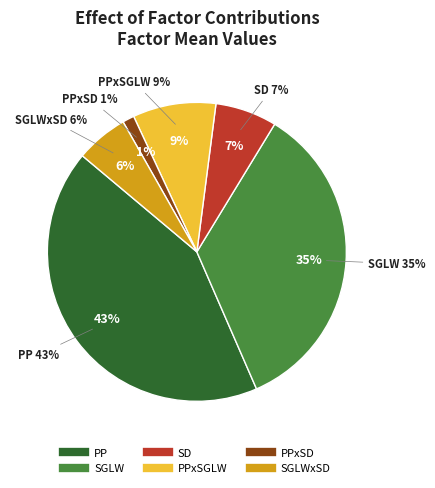

Which slice is the smallest?

PPxSD